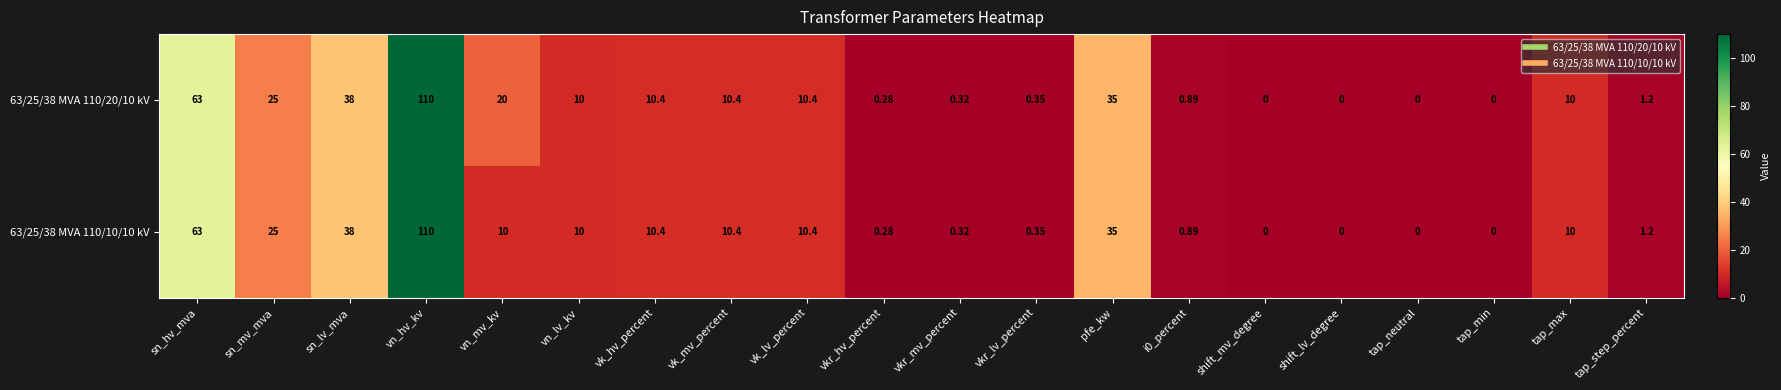

Rank the series by their average value, from highest to lowest.

63/25/38 MVA 110/20/10 kV, 63/25/38 MVA 110/10/10 kV